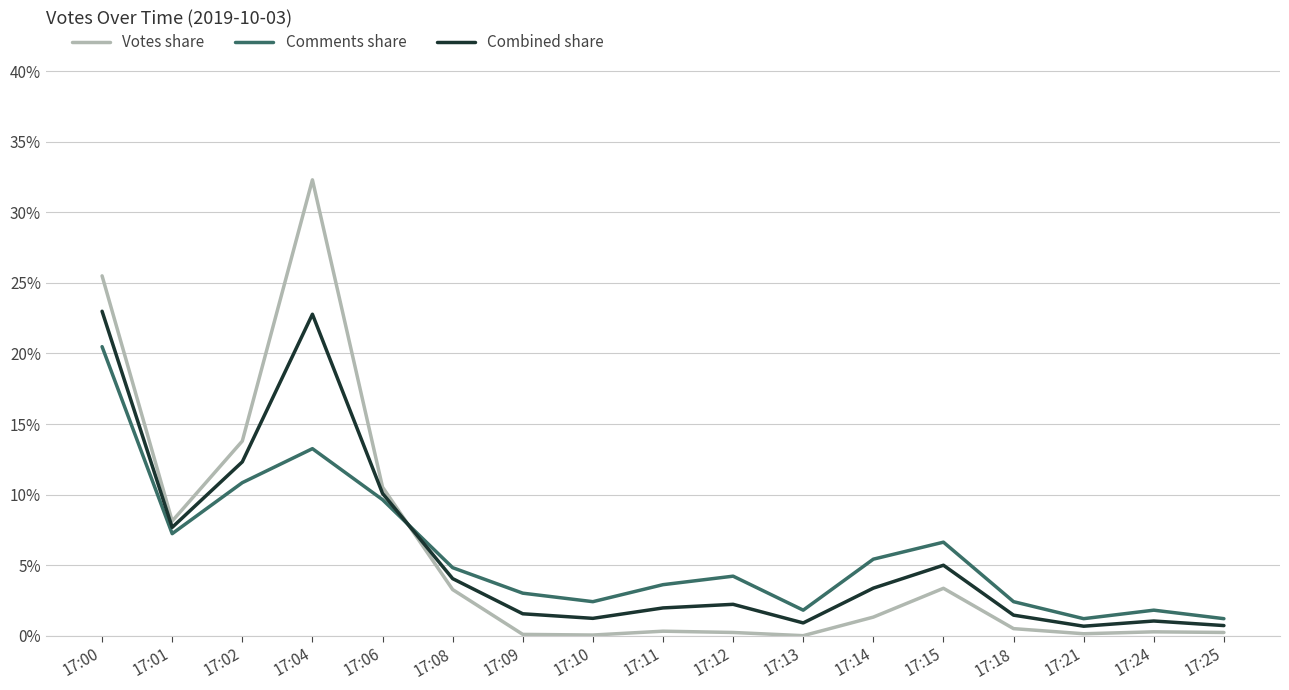

Which series has the widest spread of values?

Votes share